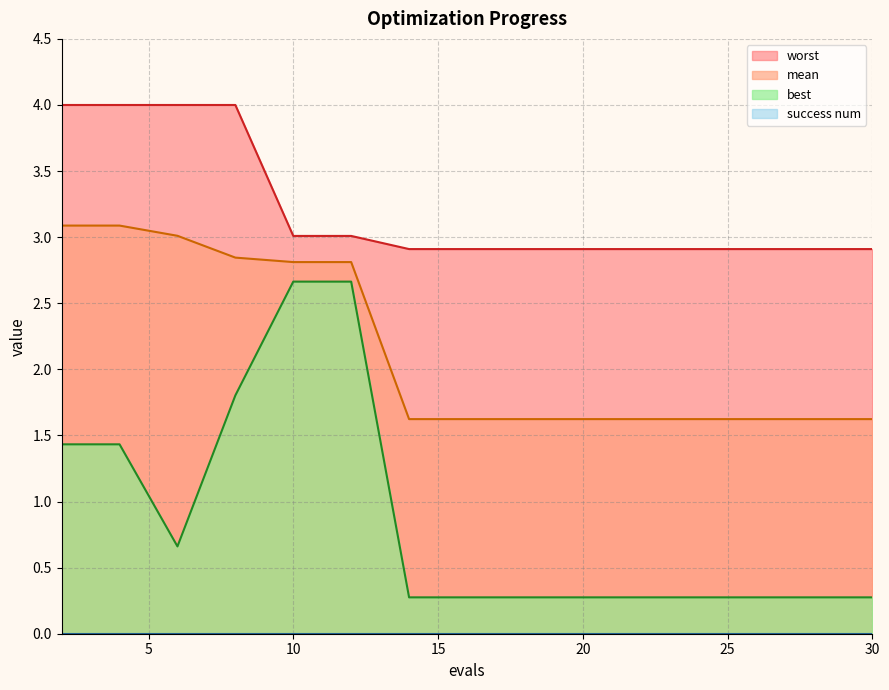

List the series in order of their overall mean, lowest first.

best, mean, worst